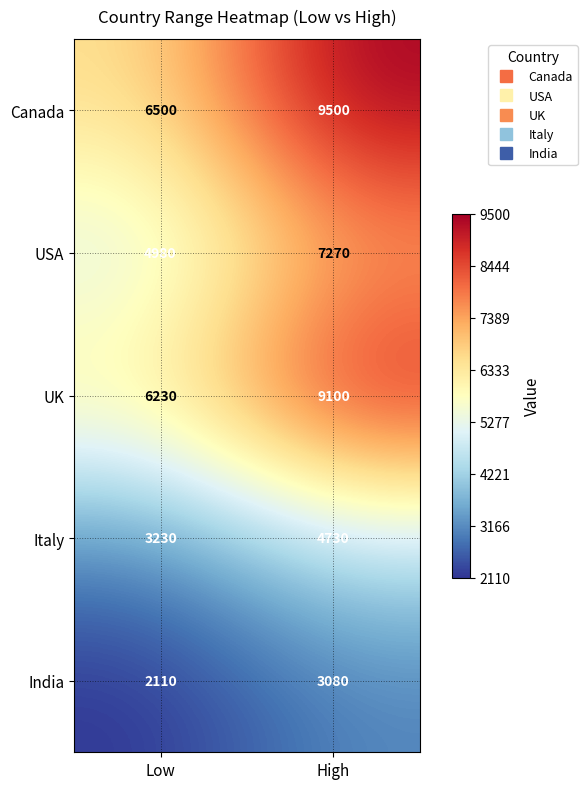

Count the number of data series in this chart.

5